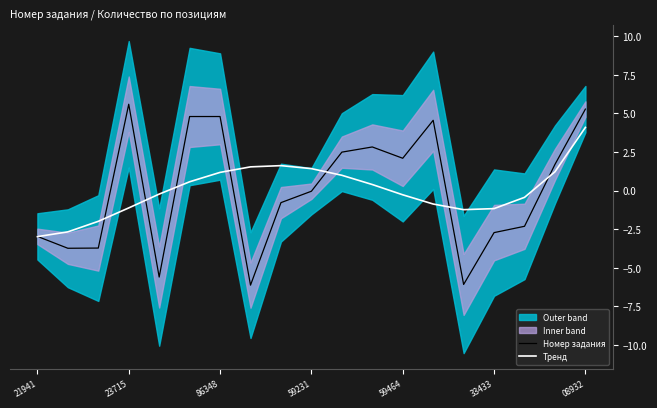

How many lines are shown in the chart?

2